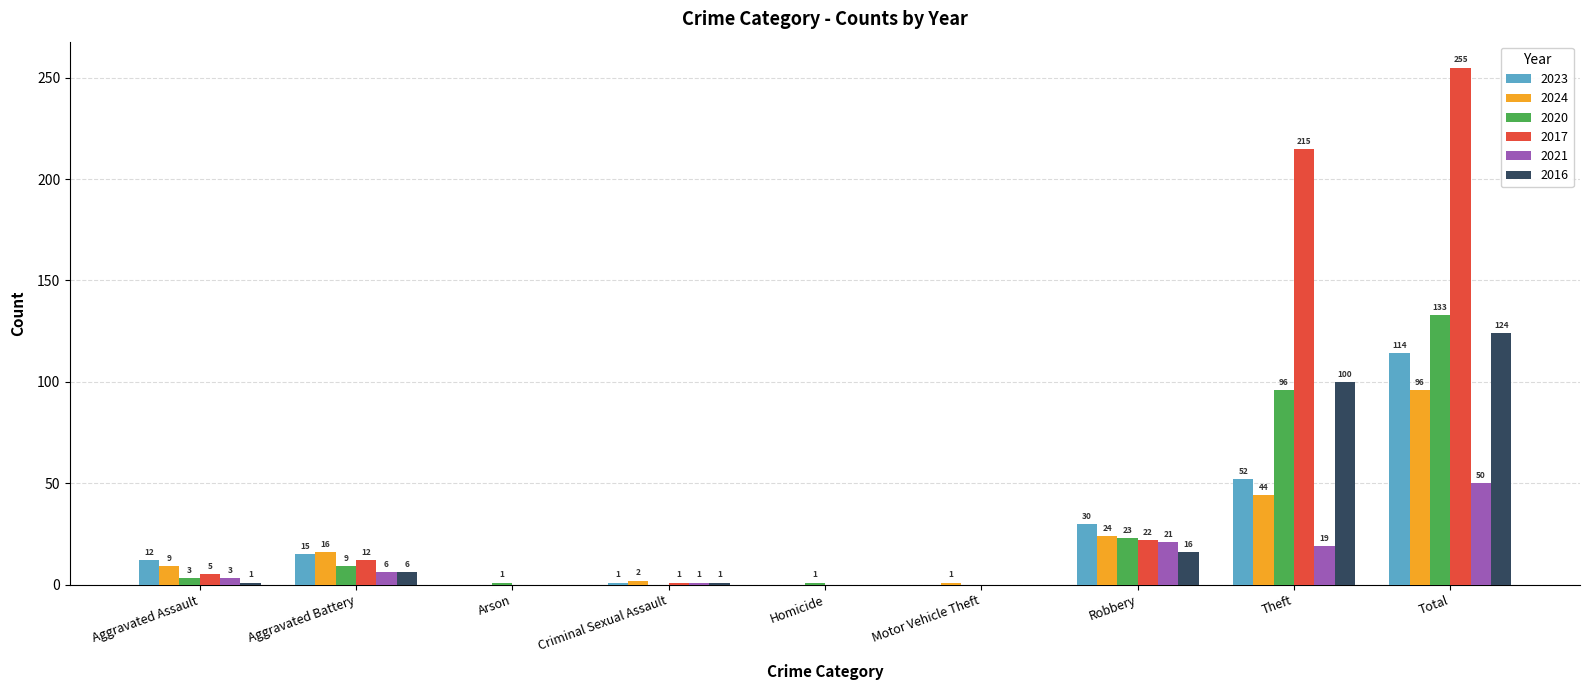

What is the sum of the 2024 values at Aggravated Assault and Robbery?

33